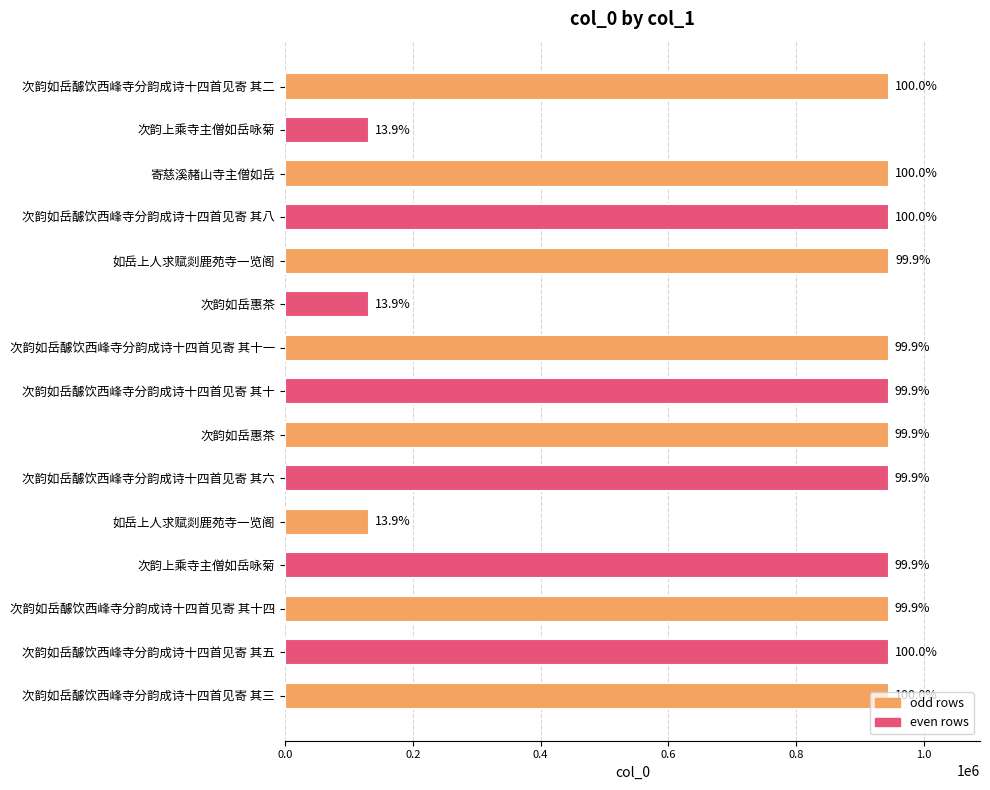

How many bars are there in total?

15